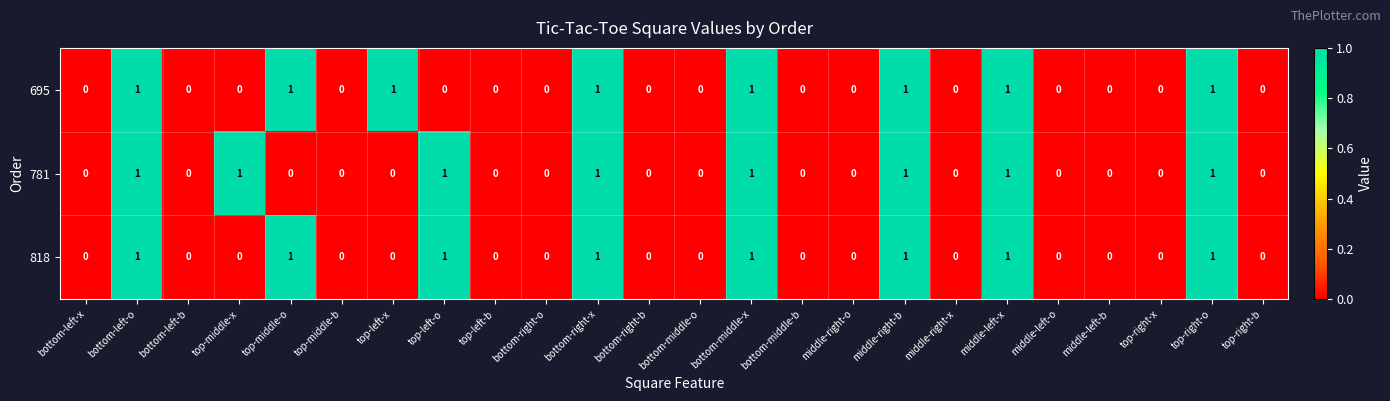

How many data points in 818 are above 0?

8